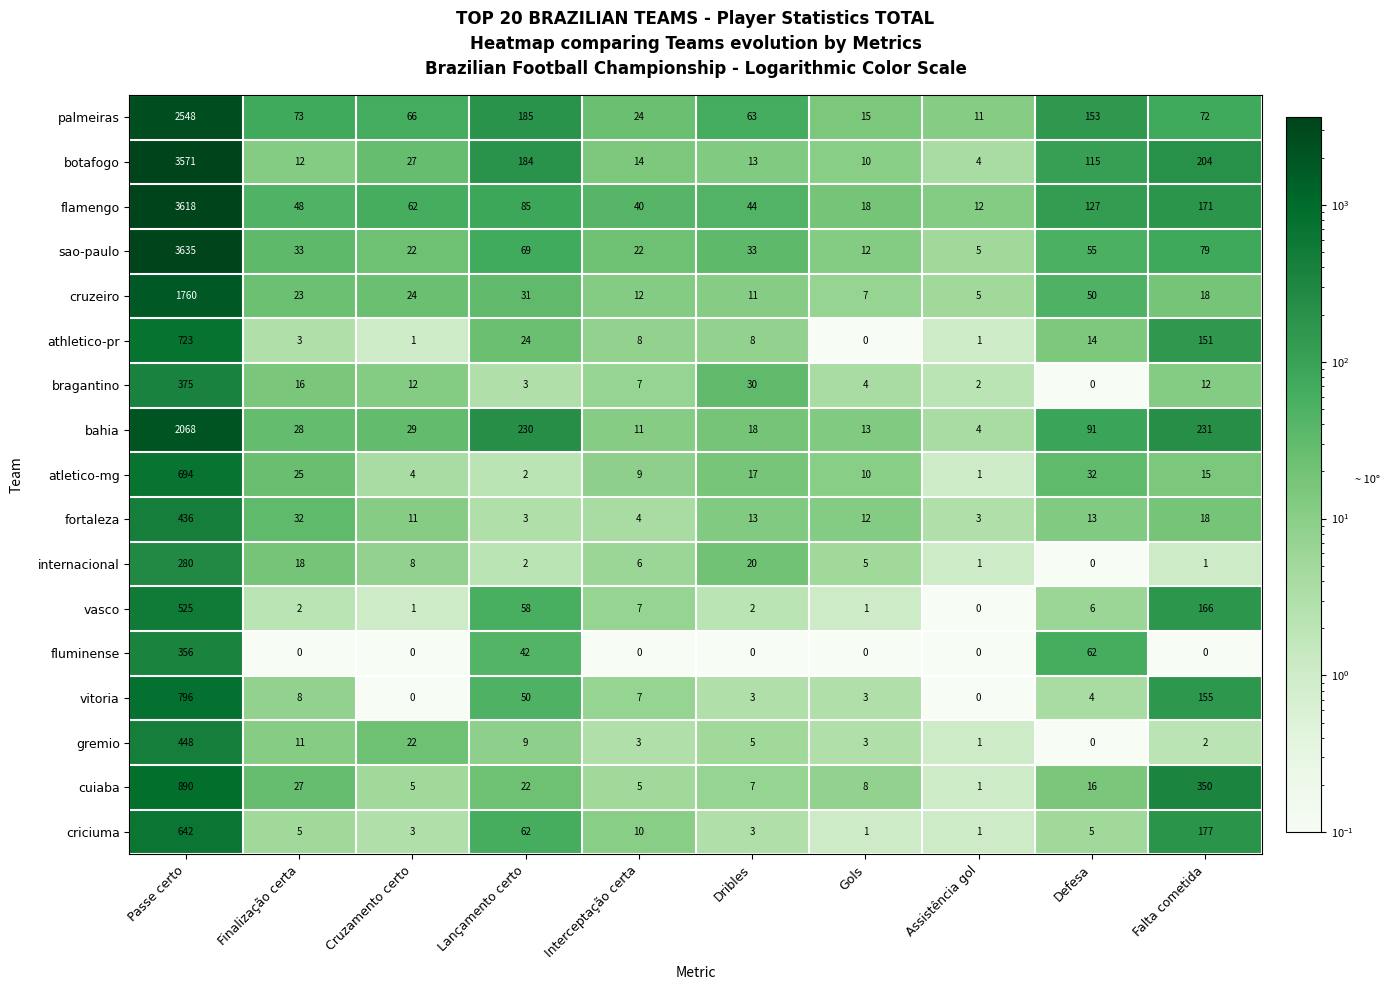

True or false: cruzeiro has a value of 5 at Assistência gol.

True